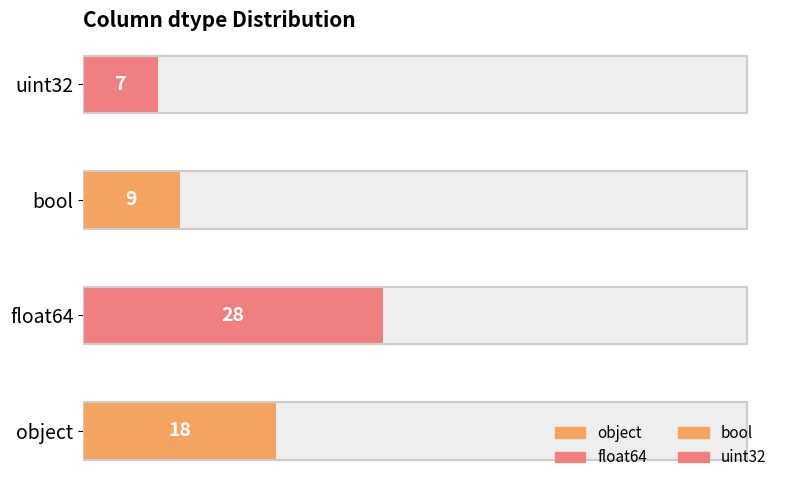

What is the label of the 2nd bar from the left?

float64